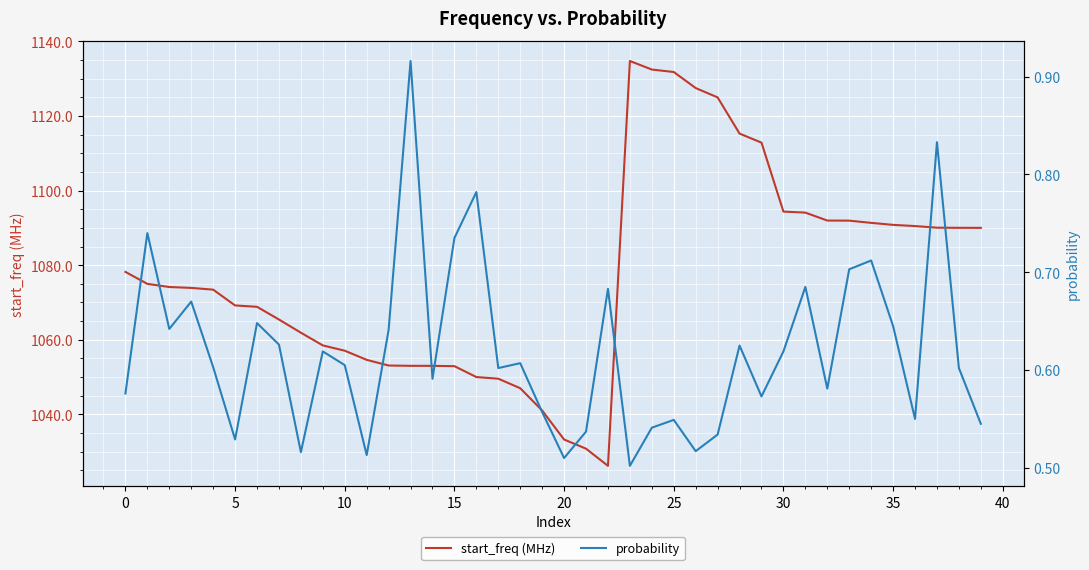

What is the sum of all start_freq (MHz) values?

43094.6